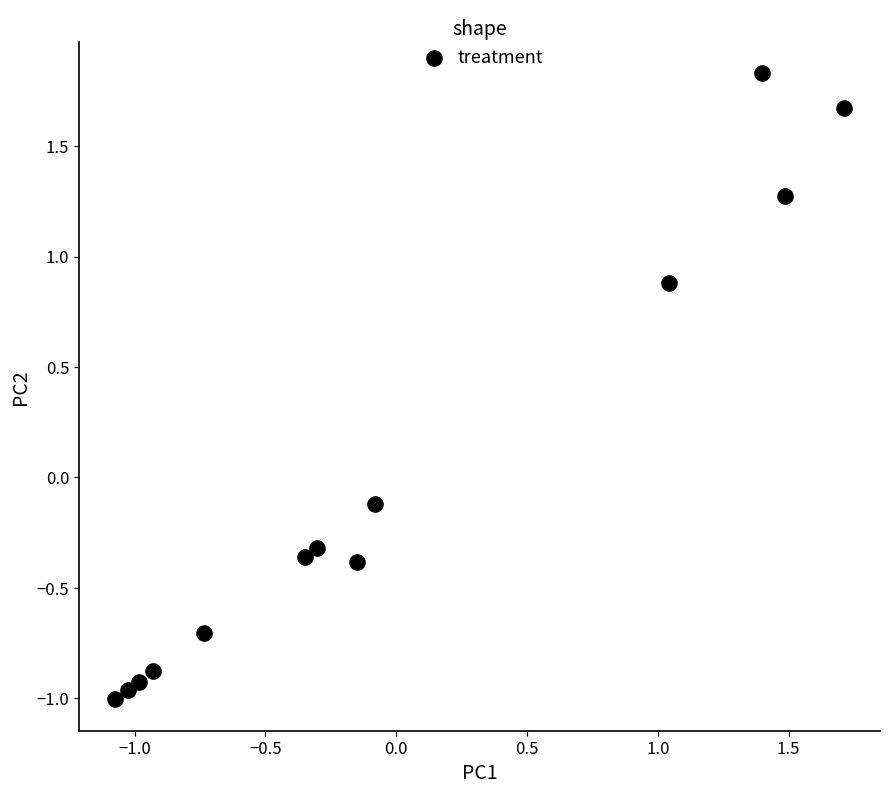

What is the range of Y values (max minus min)?

2.8